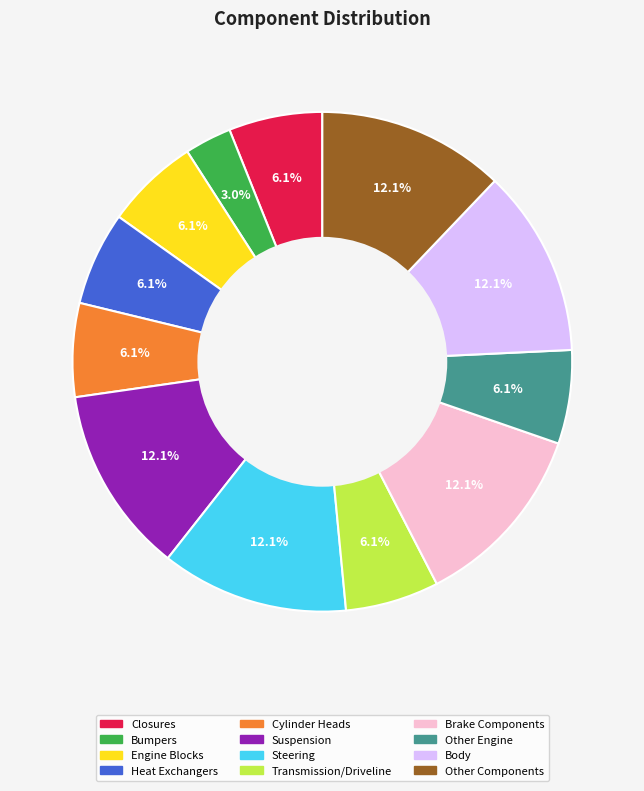

Is there a majority slice in this chart?

No